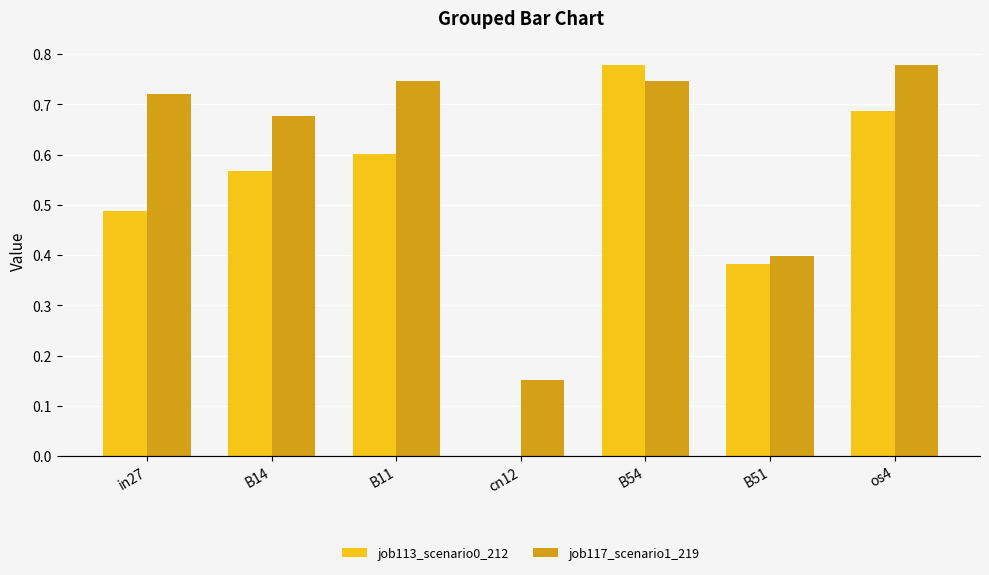

Is it true that job113_scenario0_212 equals 0.2 at B51?

False